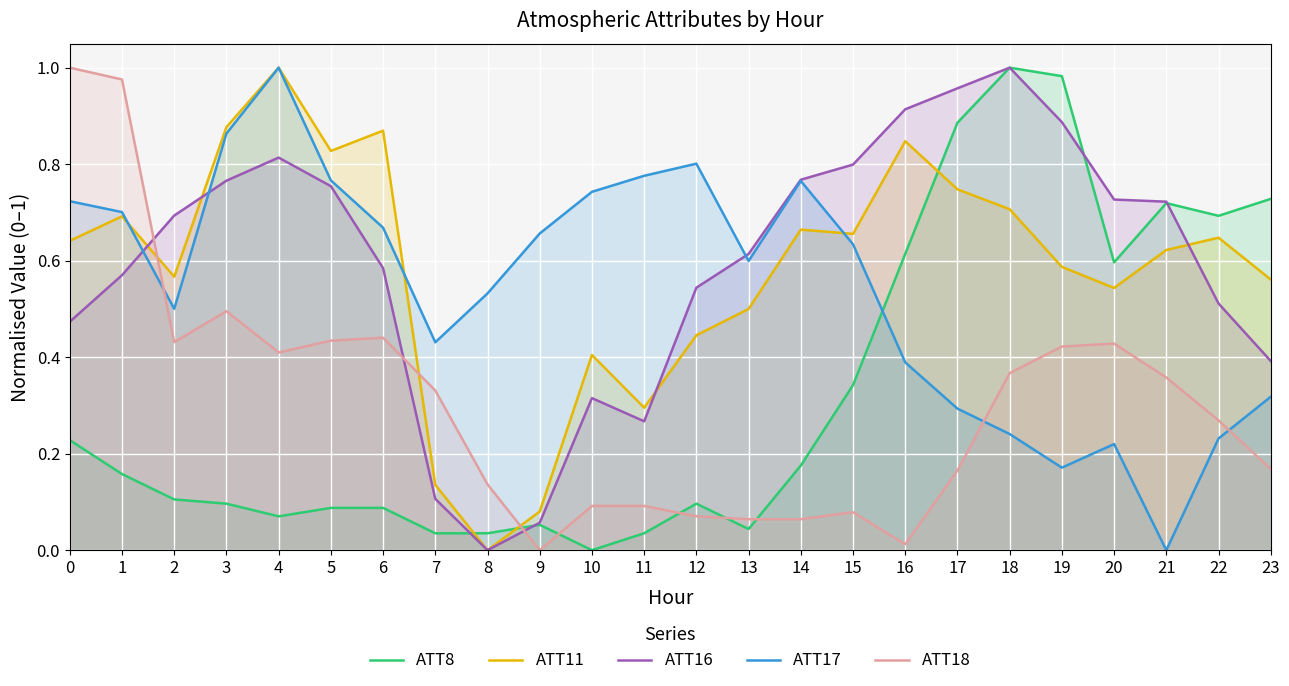

Between 12 and 21, which series saw the biggest shift?

ATT17